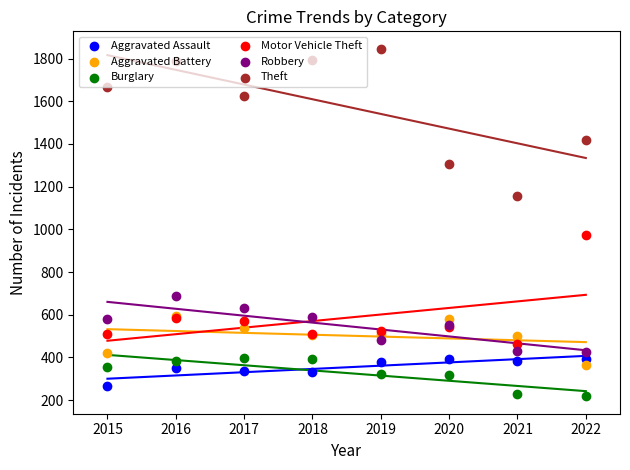

Which series has the widest spread of Y values?

Theft